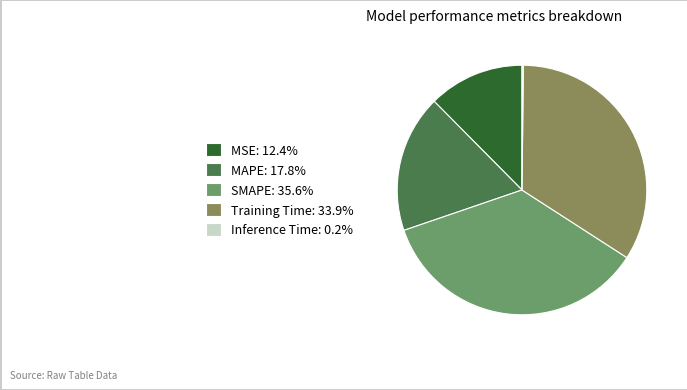

Is there a majority slice in this chart?

No